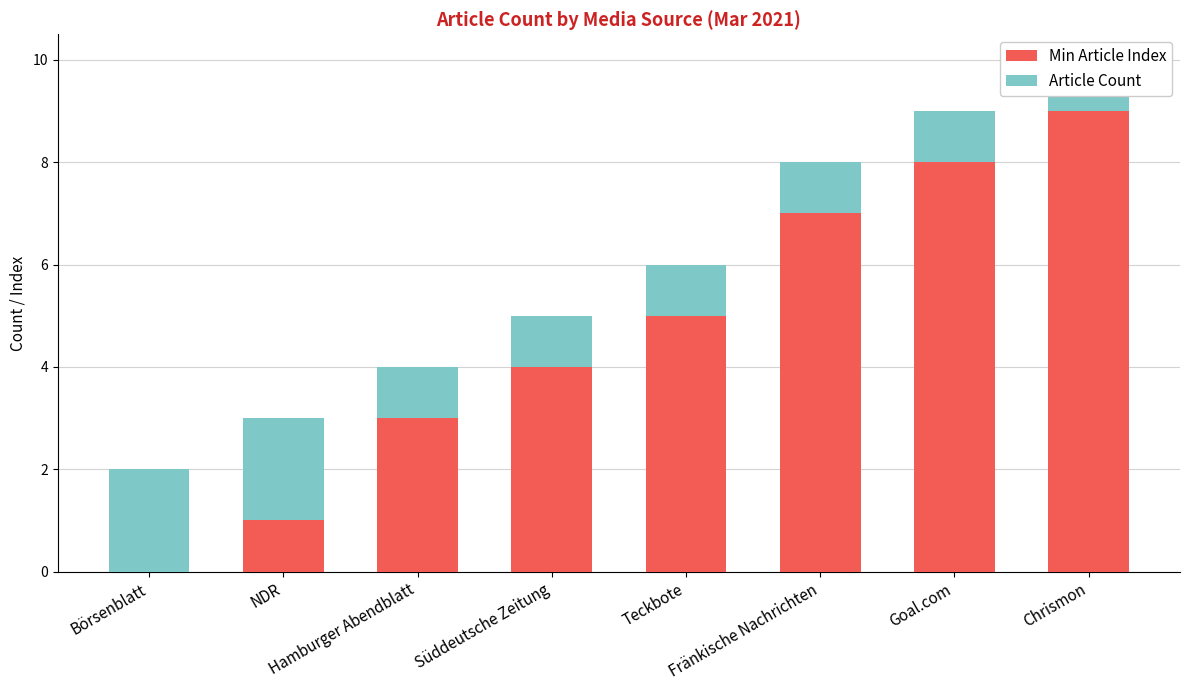

At which label does Article Count reach its peak?

Börsenblatt